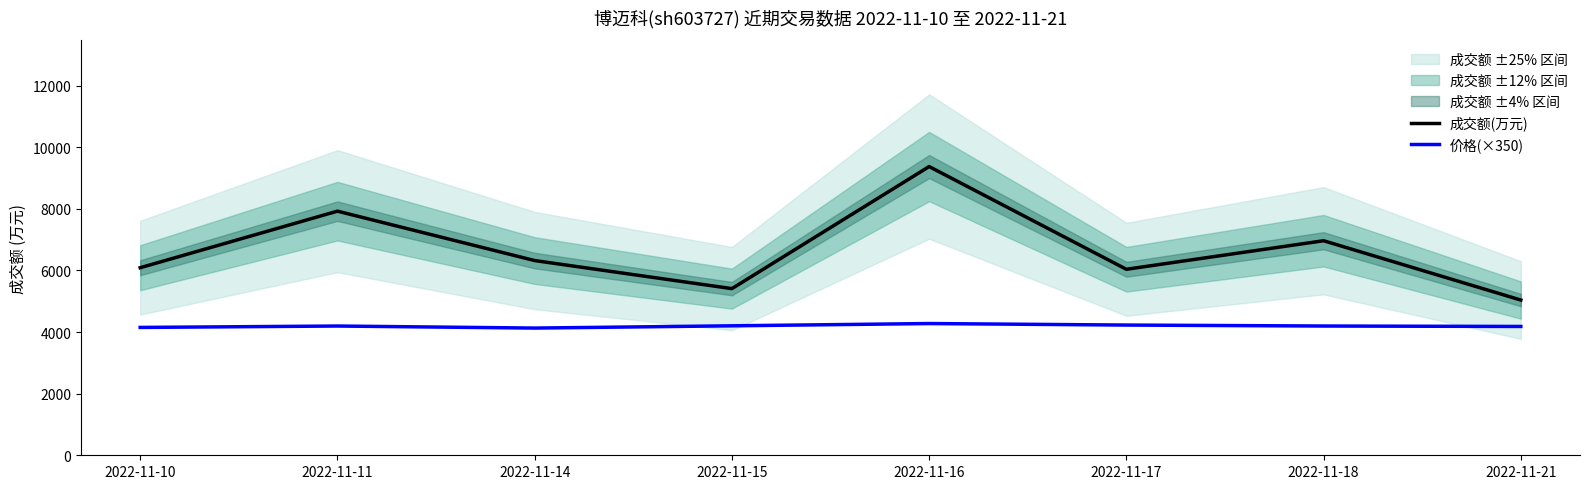

What is the minimum value for 价格(×350)?

4130.0